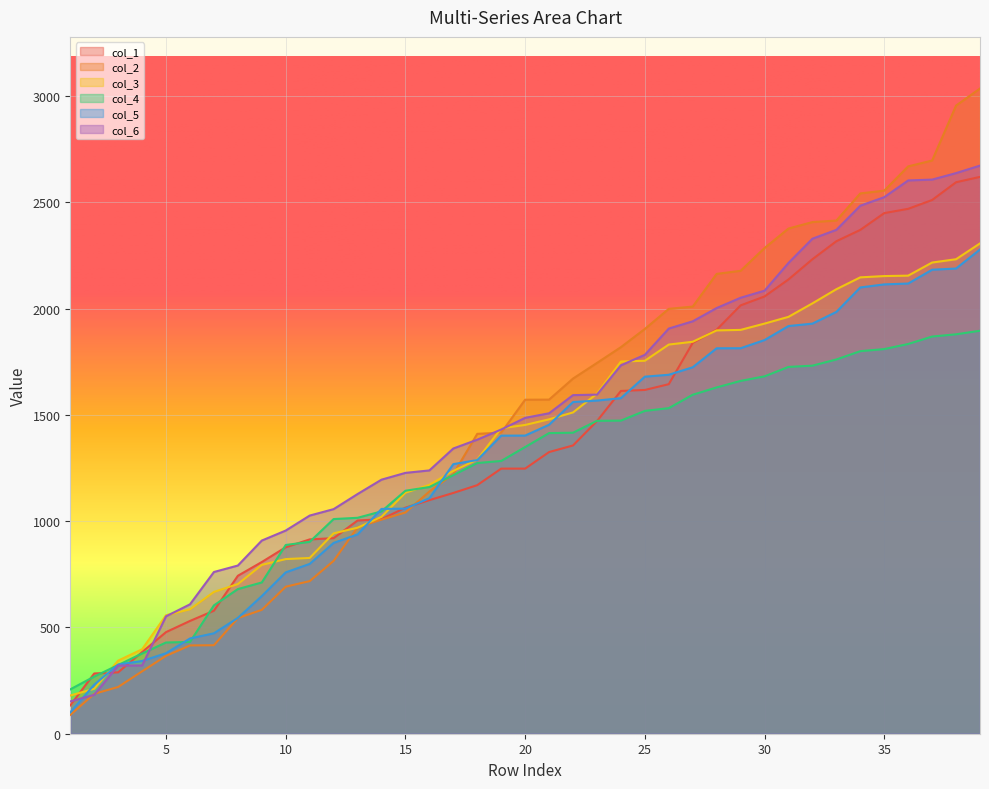

What is the difference between the highest and lowest values at 5?

191.1